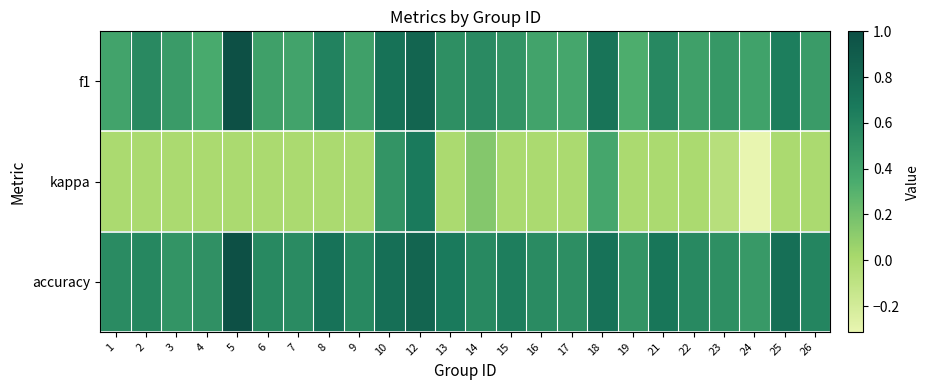

Reading left to right, extract all data points from this chart.

f1: 1=0.4	2=0.6	3=0.5	4=0.4	5=1.0	6=0.4	7=0.4	8=0.6	9=0.4	10=0.7	12=0.8	13=0.5	14=0.6	15=0.5	16=0.4	17=0.4	18=0.7	19=0.3	21=0.6	22=0.4	23=0.5	24=0.4	25=0.6	26=0.5
kappa: 1=0.0	2=0.0	3=0.0	4=0.0	5=0.0	6=0.0	7=0.0	8=0.0	9=0.0	10=0.5	12=0.7	13=0.0	14=0.1	15=0.0	16=0.0	17=0.0	18=0.4	19=0.0	21=0.0	22=0.0	23=-0.1	24=-0.3	25=0.0	26=0.0
accuracy: 1=0.6	2=0.6	3=0.5	4=0.5	5=1.0	6=0.6	7=0.6	8=0.7	9=0.6	10=0.8	12=0.8	13=0.7	14=0.6	15=0.6	16=0.6	17=0.5	18=0.7	19=0.5	21=0.7	22=0.6	23=0.5	24=0.5	25=0.8	26=0.6